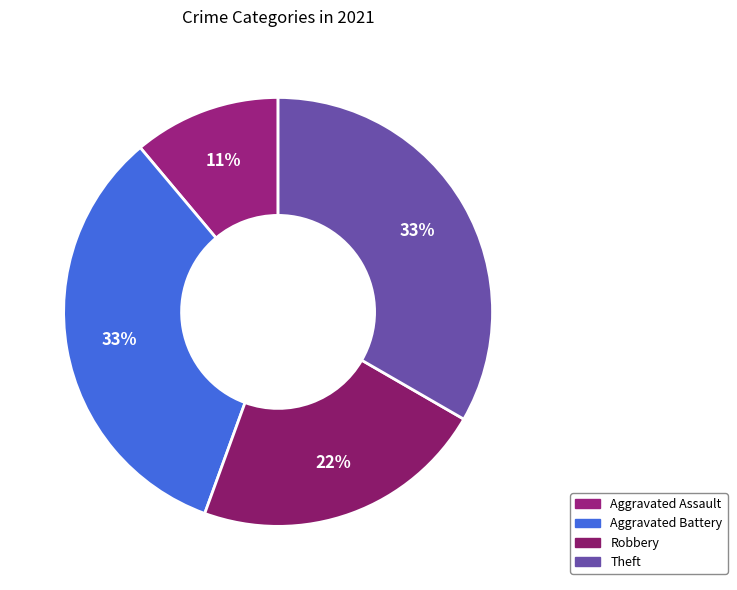

Is there any slice that represents more than half of the pie?

No